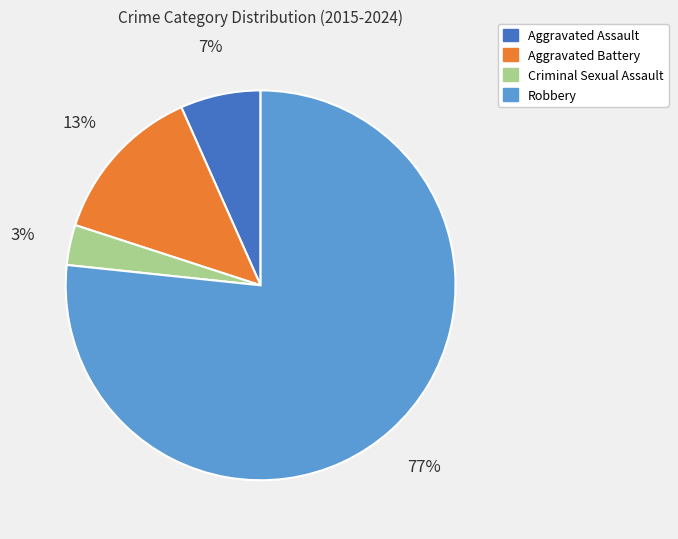

Between Aggravated Battery and Criminal Sexual Assault, which is larger?

Aggravated Battery